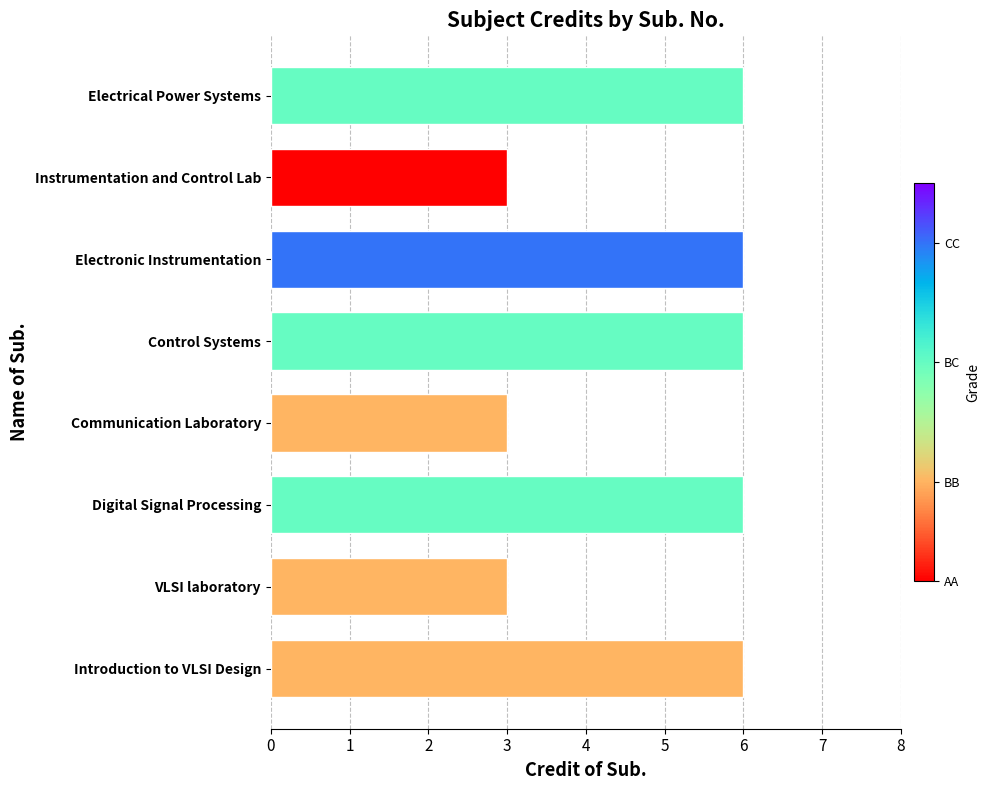

What is the sum of the values at Electronic Instrumentation and Communication Laboratory?

9